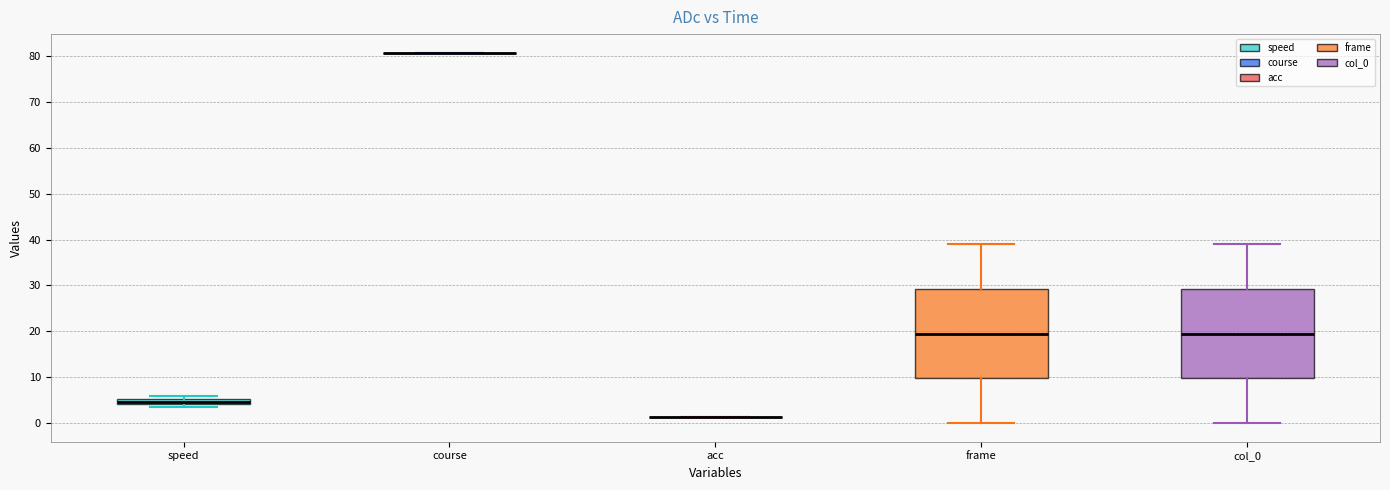

Where does the upper whisker of the box for frame end on the y-axis? The values are not printed on the chart, so give them approximately, as read against the axis.

39